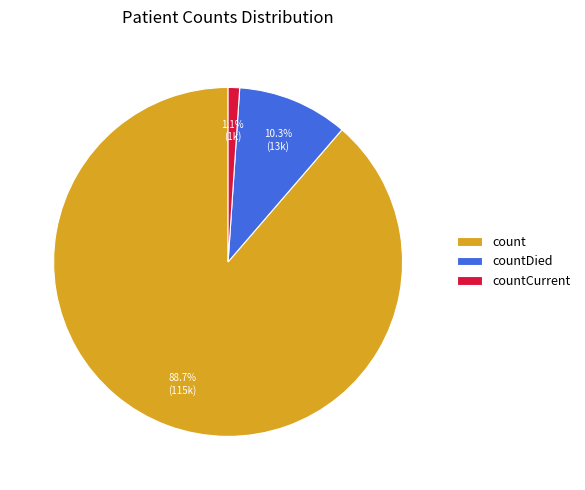

Does any single category account for the majority?

Yes